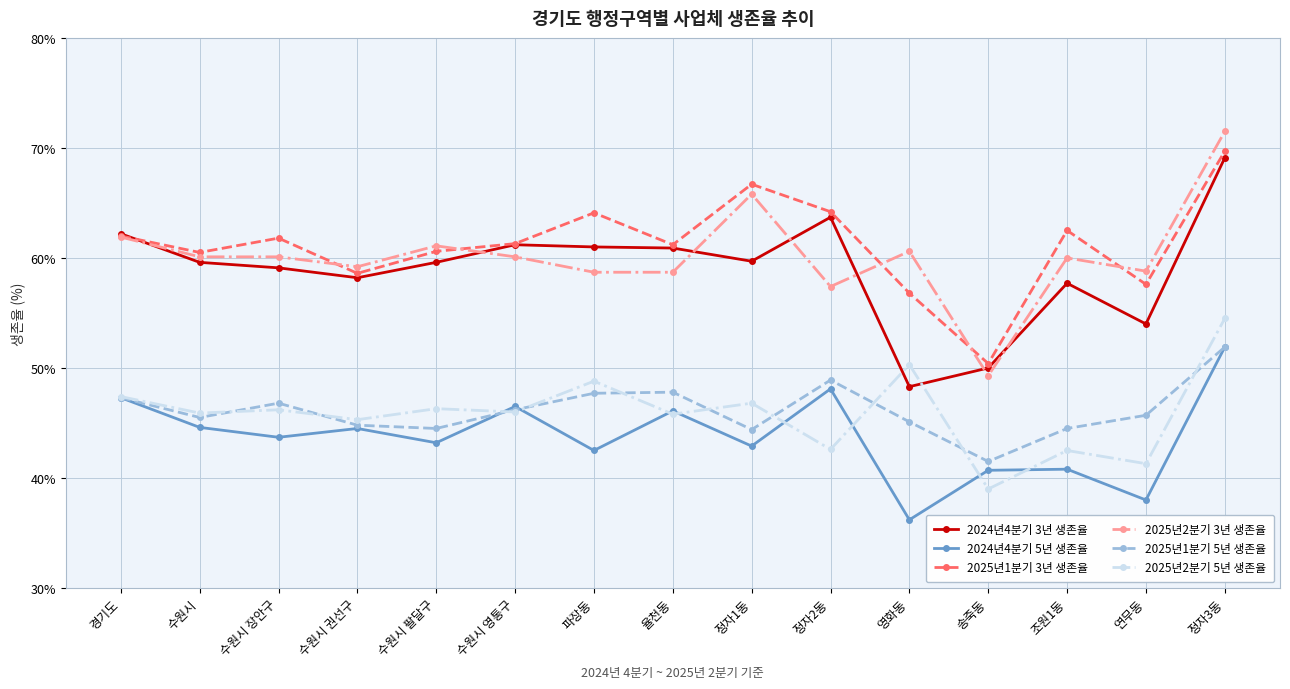

True or false: 2025년1분기 3년 생존율 and 2025년1분기 5년 생존율 intersect in this chart.

False